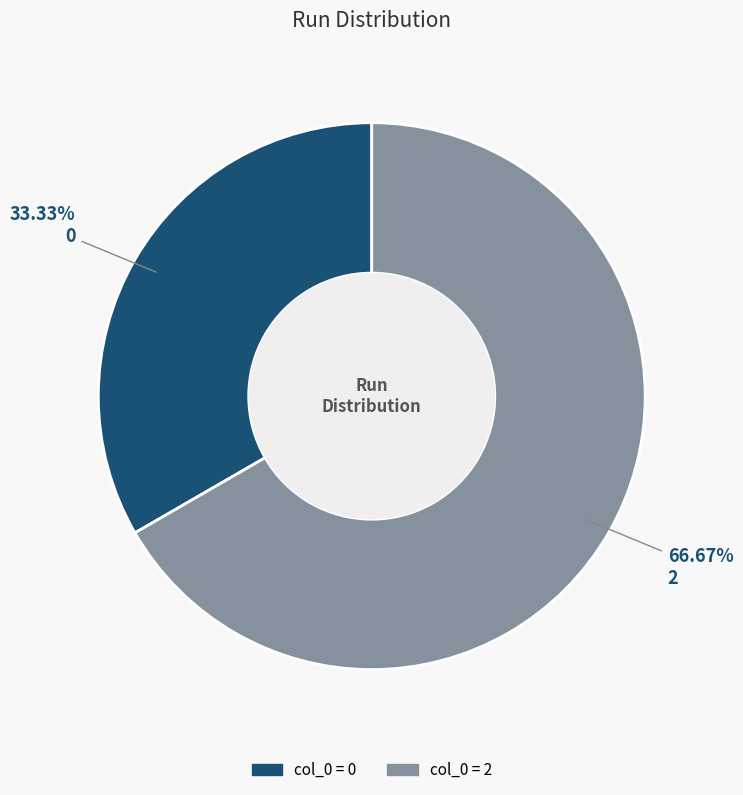

Does any single category account for the majority?

Yes